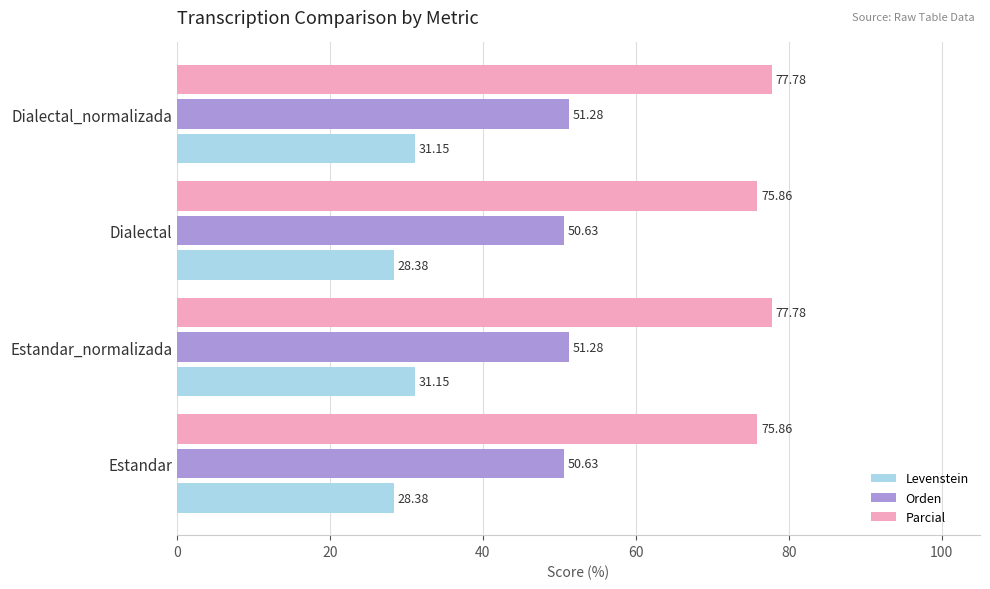

List the series in order of their overall mean, highest first.

Parcial, Orden, Levenstein